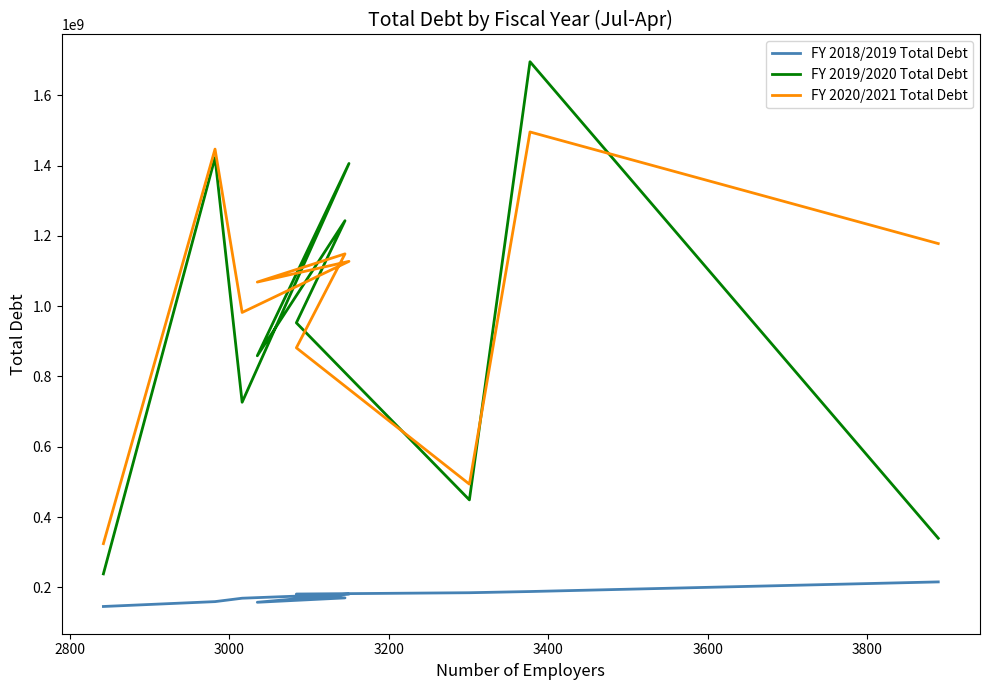

Does the chart have visible grid lines?

No